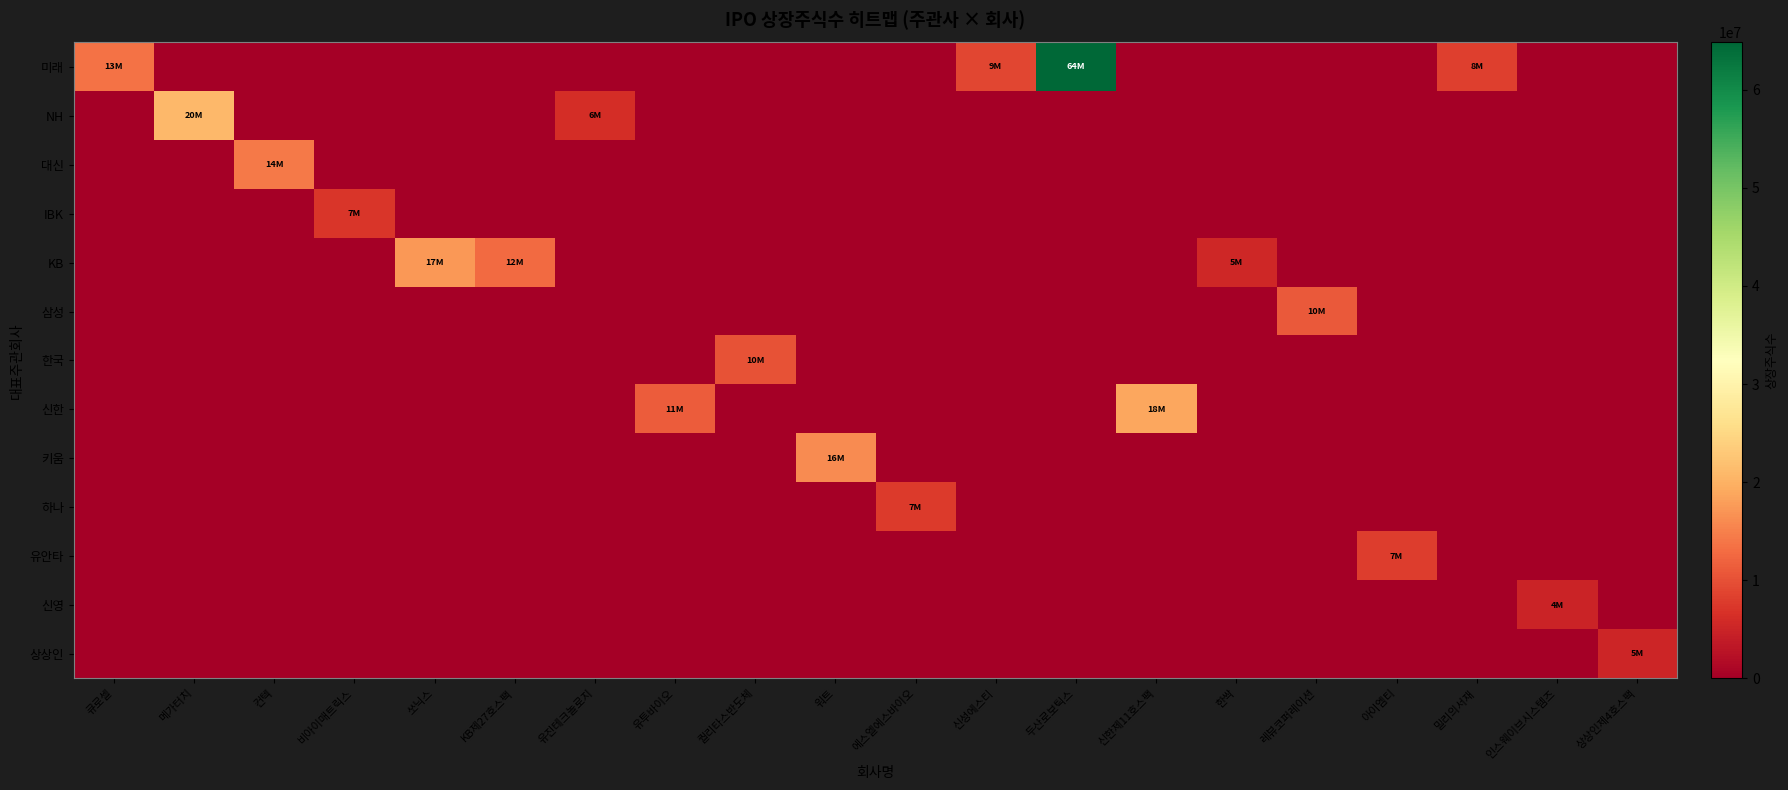

At 퀄리타스반도체, list the series in order from largest to smallest.

한국, 미래, NH, 대신, IBK, KB, 삼성, 신한, 키움, 하나, 유안타, 신영, 상상인